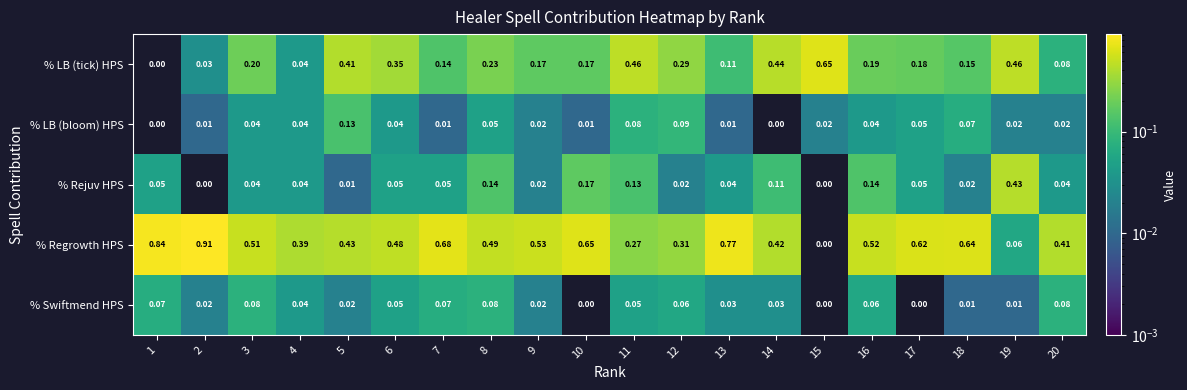

Is the value of % LB (bloom) HPS at 16 greater than the value of % LB (tick) HPS at 19?

No